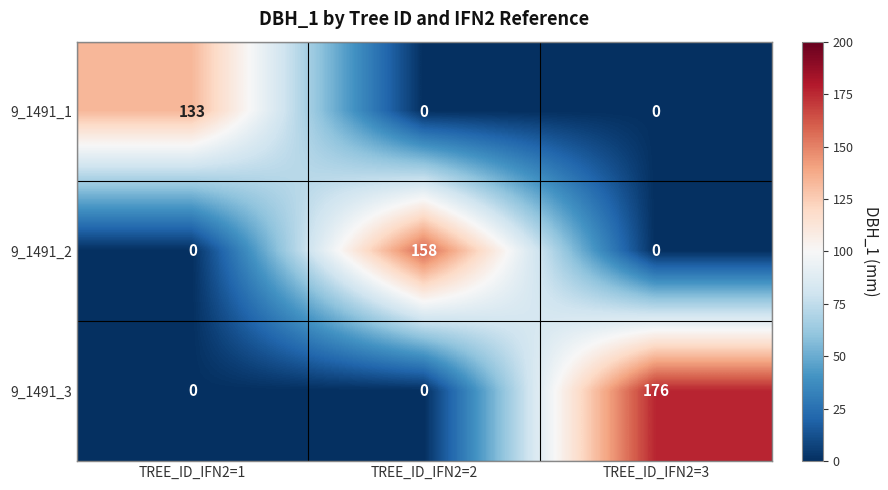

What is the difference between the highest and lowest values at TREE_ID_IFN2=2?

158